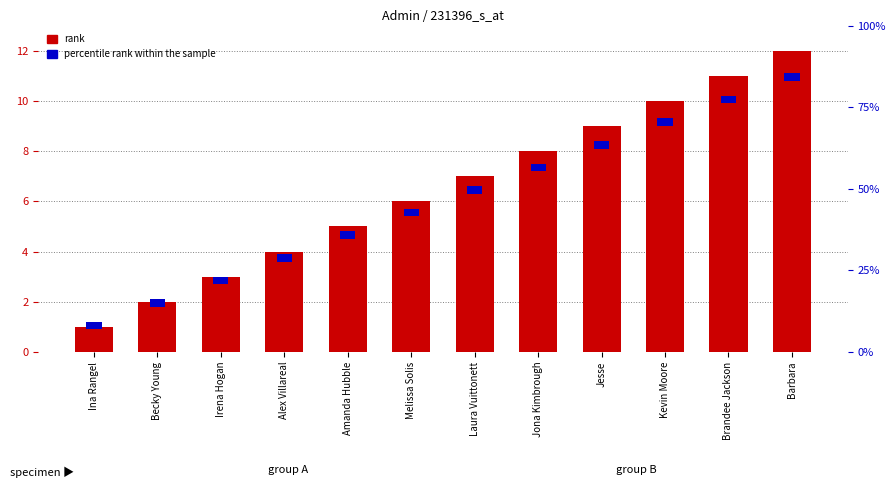

At which label does percentile rank within the sample reach its peak?

Ina Rangel